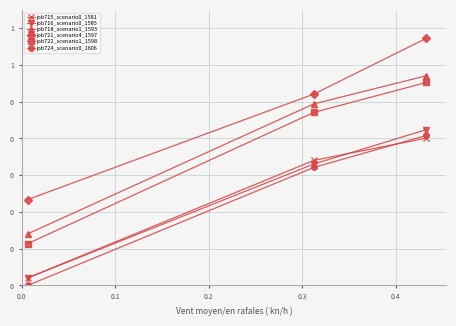

Is this an area chart (filled region under the line)?

No